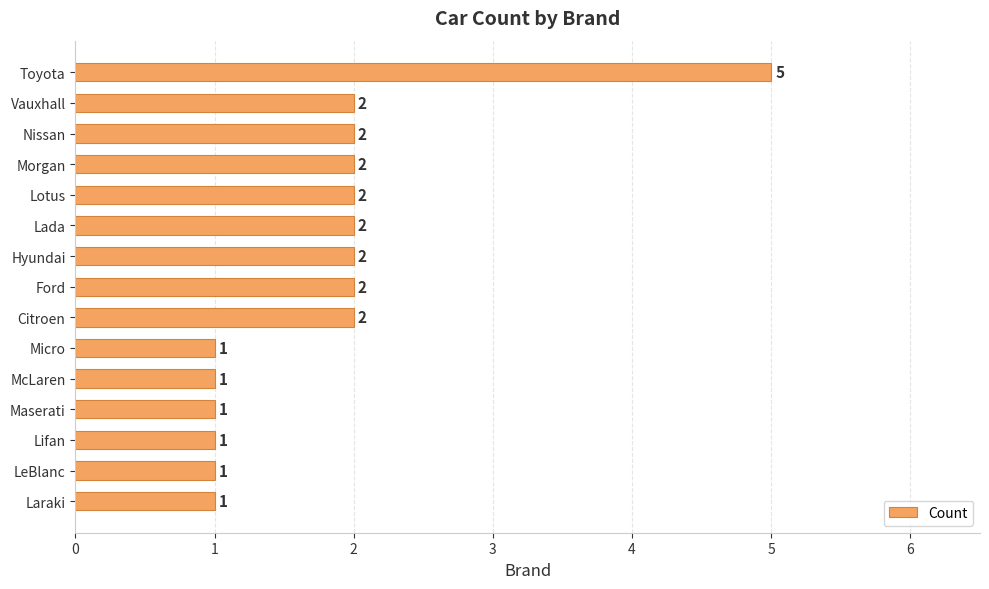

What is the sum of the values at Hyundai and LeBlanc?

3